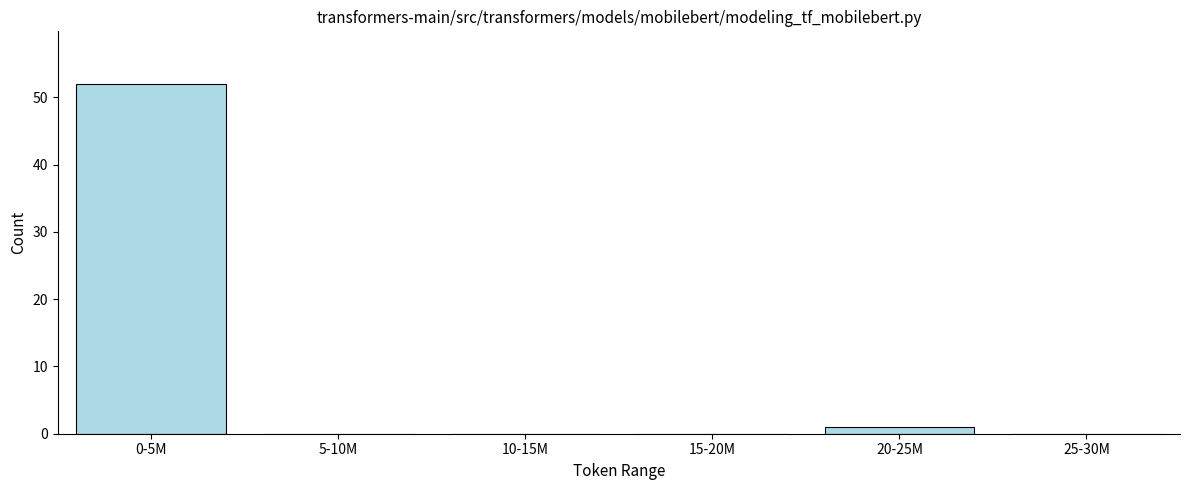

Reading left to right, what are all the values shown in this chart?

0-5M=52	5-10M=0	10-15M=0	15-20M=0	20-25M=1	25-30M=0